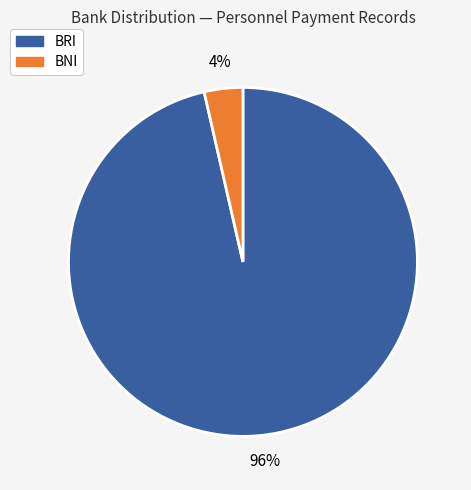

Between BNI and BRI, which is larger?

BRI